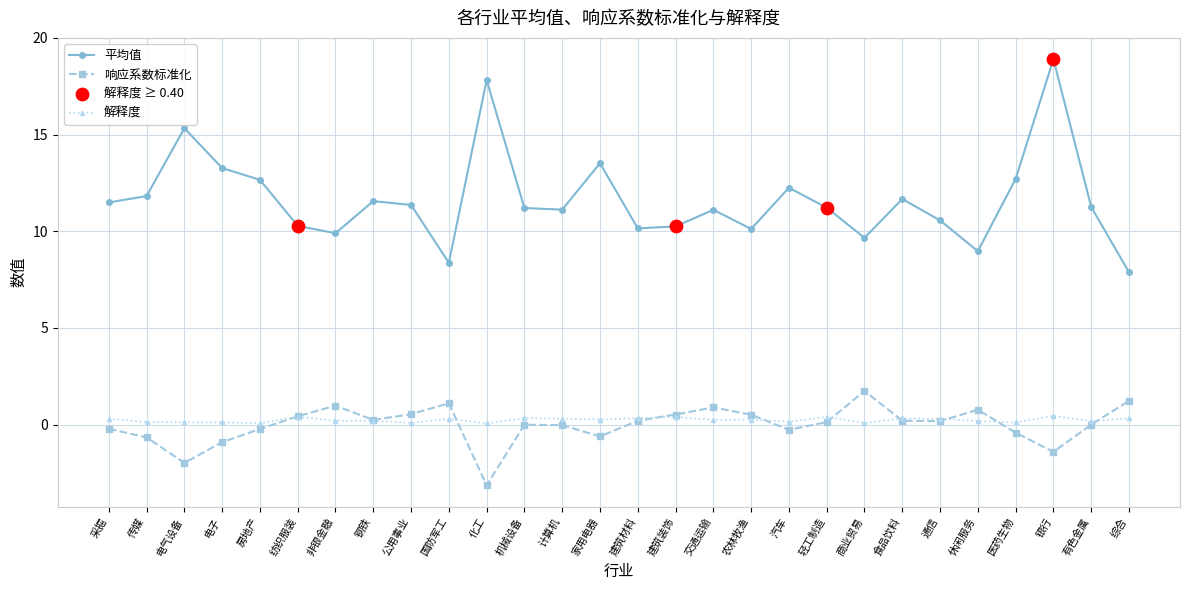

At which category is the sum across all series the highest?

银行